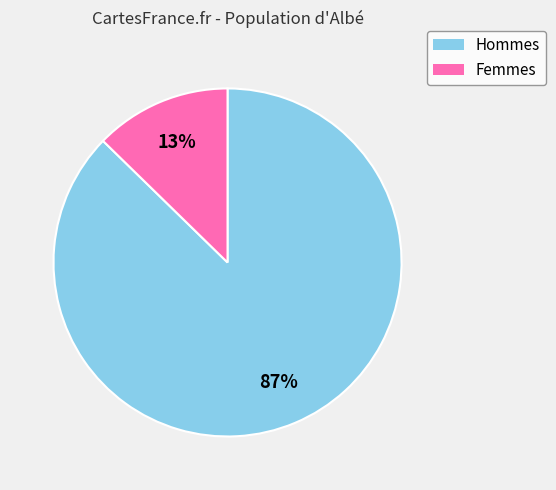

How many slices are in this pie chart?

2